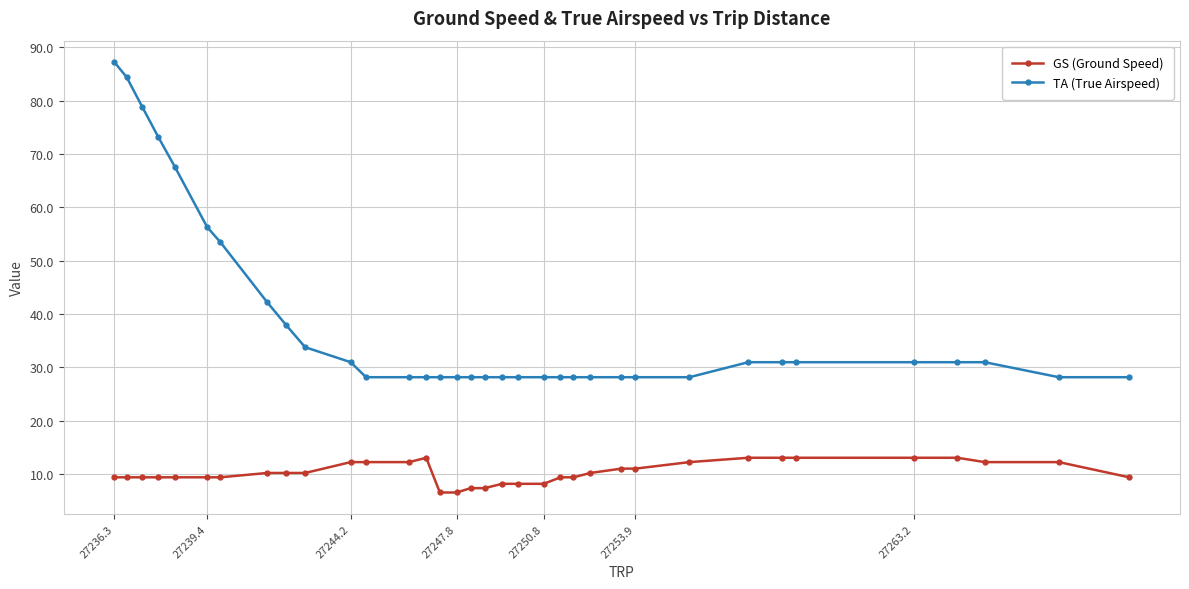

Which series has the largest range (max minus min)?

TA (True Airspeed)